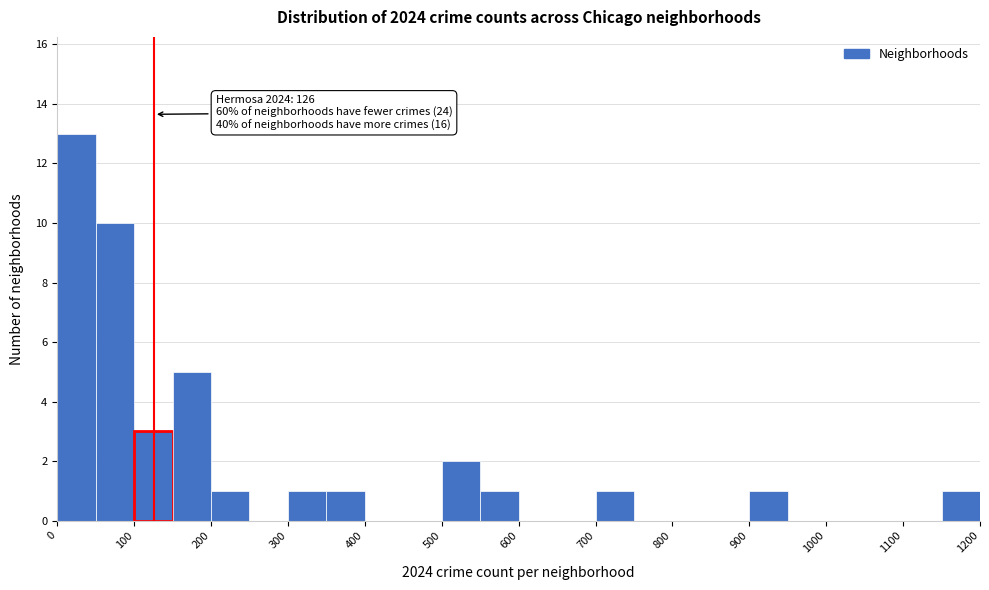

Over which range of the x-axis is the bar tallest?

0 to 50